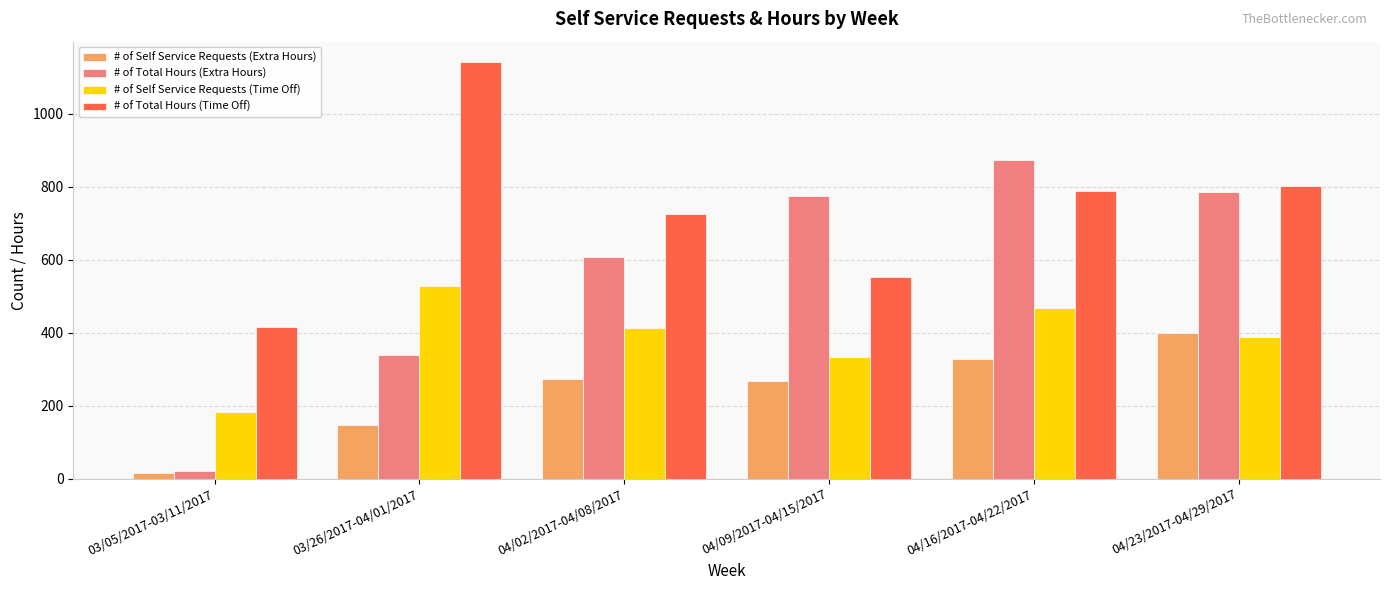

What is the spread (max minus min) of values at 03/26/2017-04/01/2017?

993.5